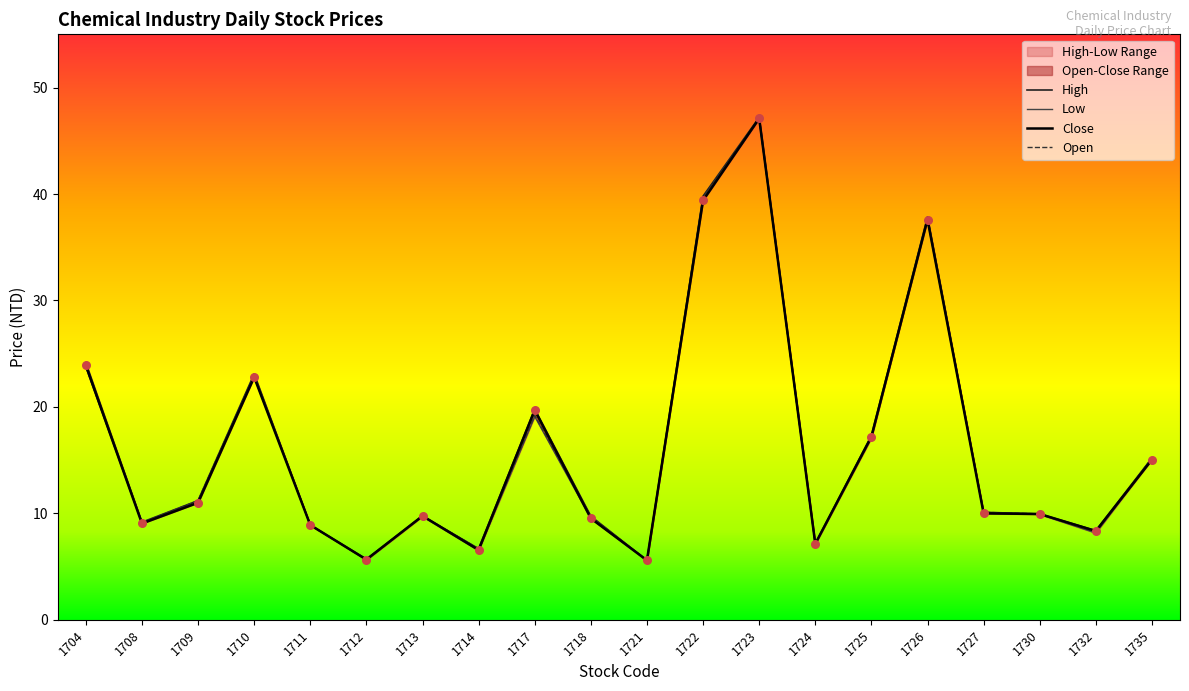

Which series has the widest spread of Y values?

high